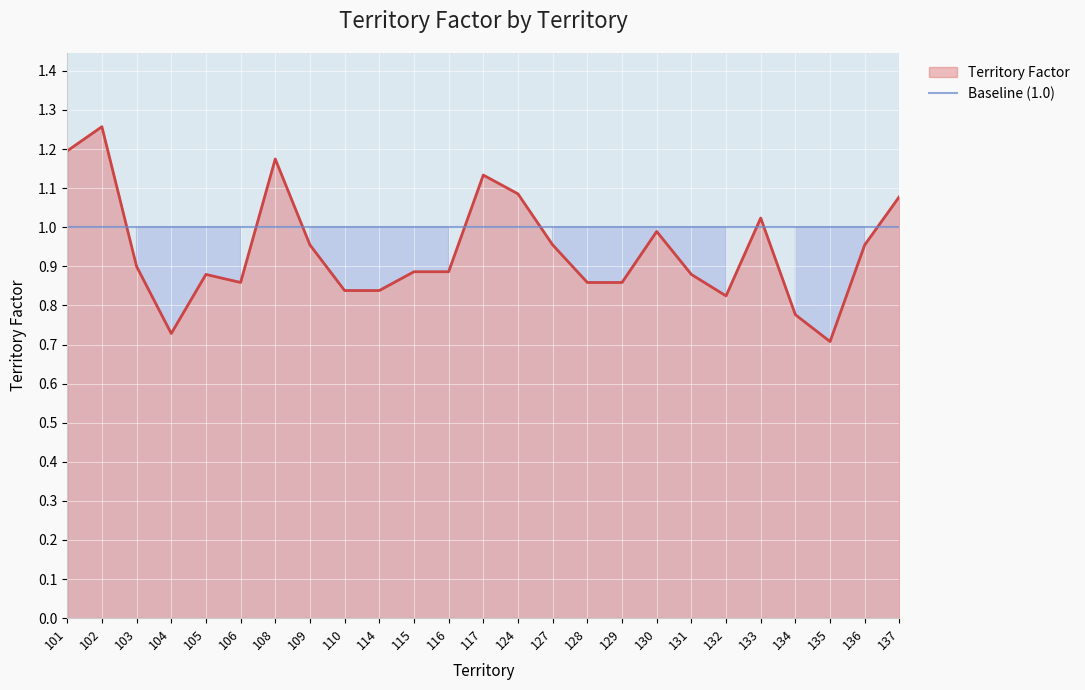

How many categories are shown in the chart?

25